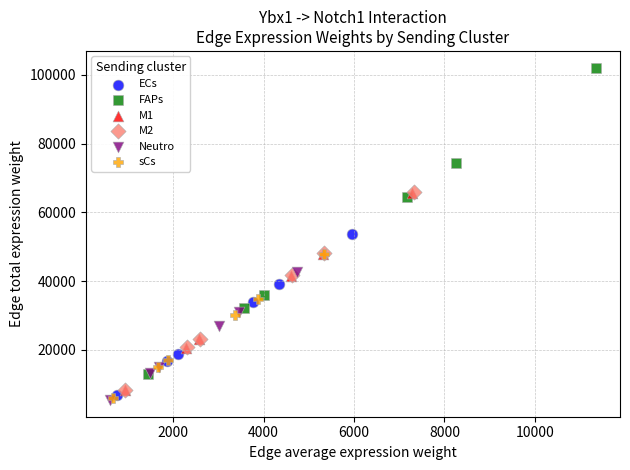

Which series contains the highest Y value?

FAPs